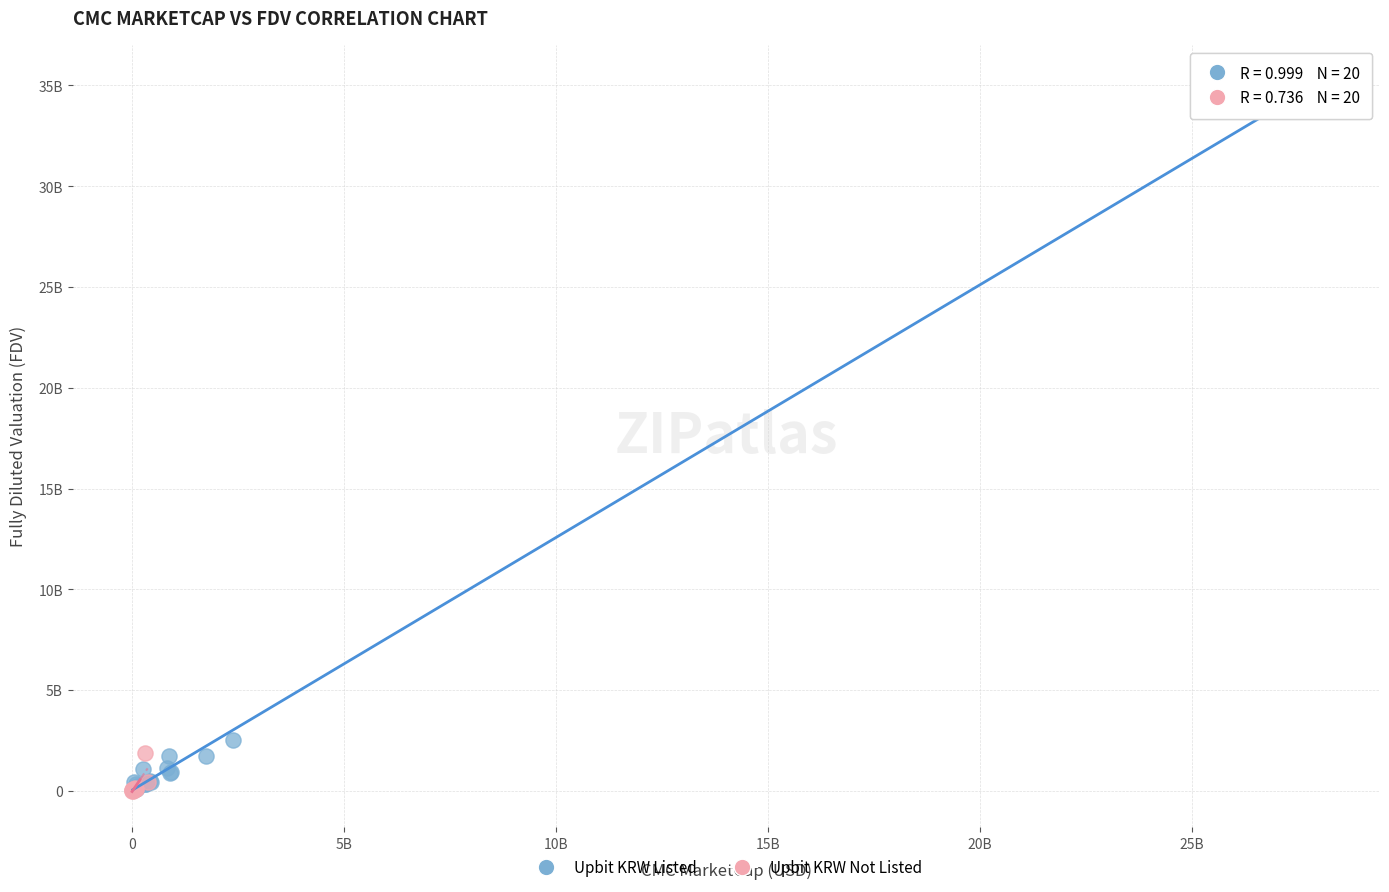

What are all the series names shown in the legend?

Upbit KRW Listed, Upbit KRW Not Listed